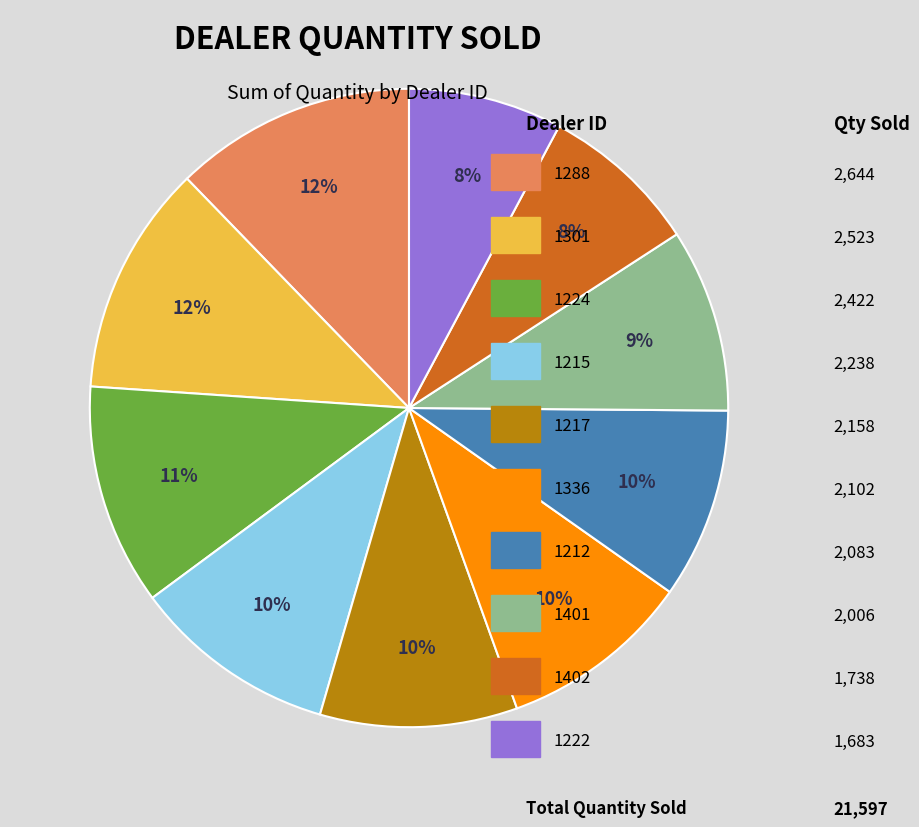

To the nearest percent, what is the difference between the largest and smallest slice percentages?

4%